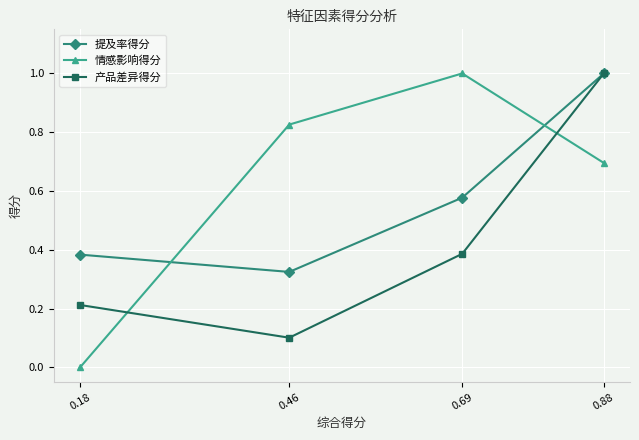

How many lines are shown in the chart?

3